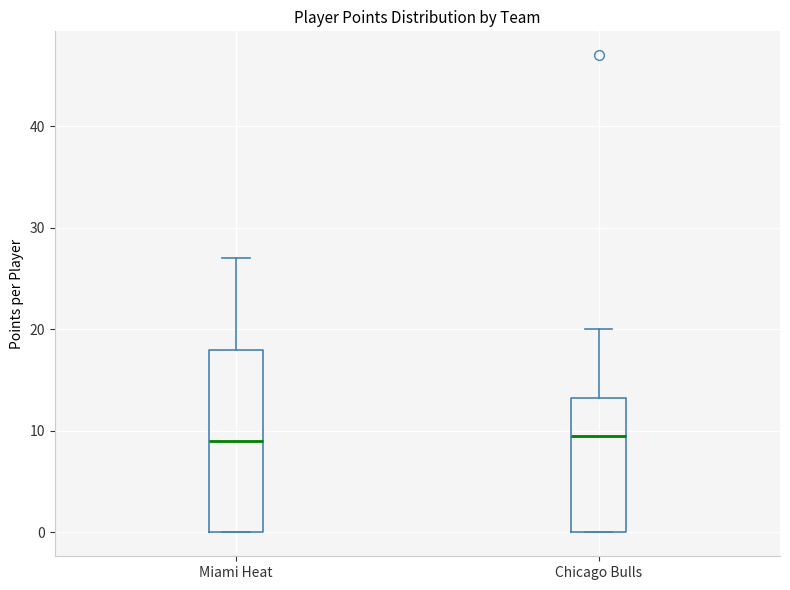

Reading left to right, transcribe this box plot: for each box, give where its median line is, the range the box spans, and where its two whiskers end, as read against the y-axis. The values are not printed on the chart, so give them approximately, as read against the axis.

Miami Heat: median 9, box 0 to 18, whiskers 0 to 27
Chicago Bulls: median 10, box 0 to 13, whiskers 0 to 20